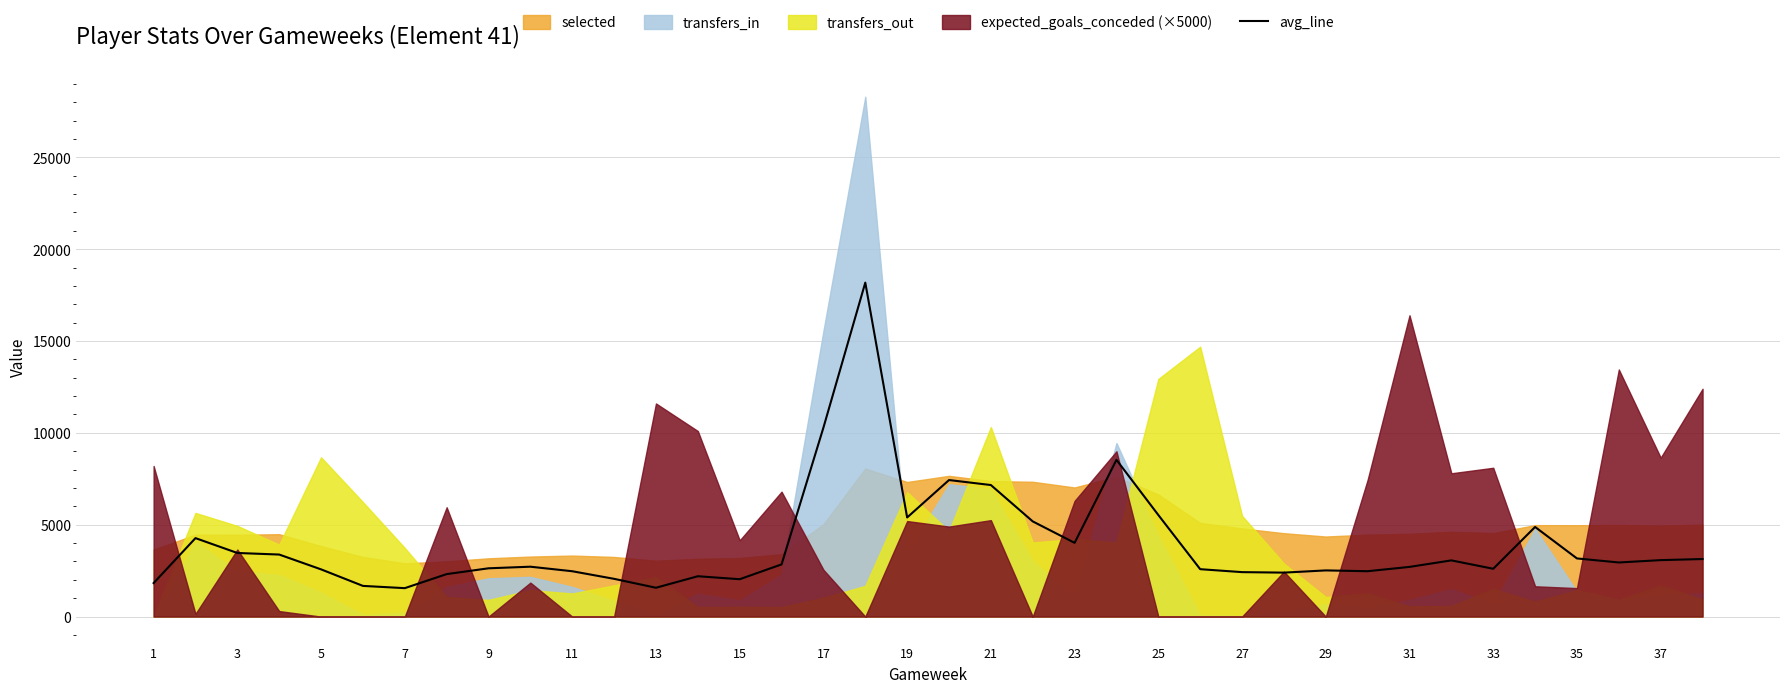

How many points are higher than both their immediate neighbors (excluding endpoints)?

9